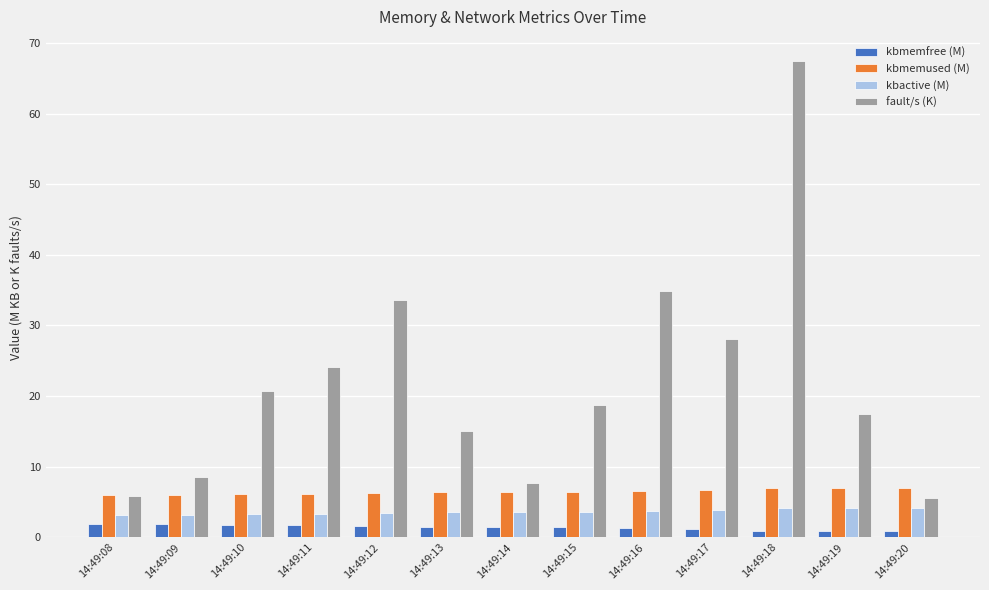

At which category is the sum across all series the highest?

14:49:18